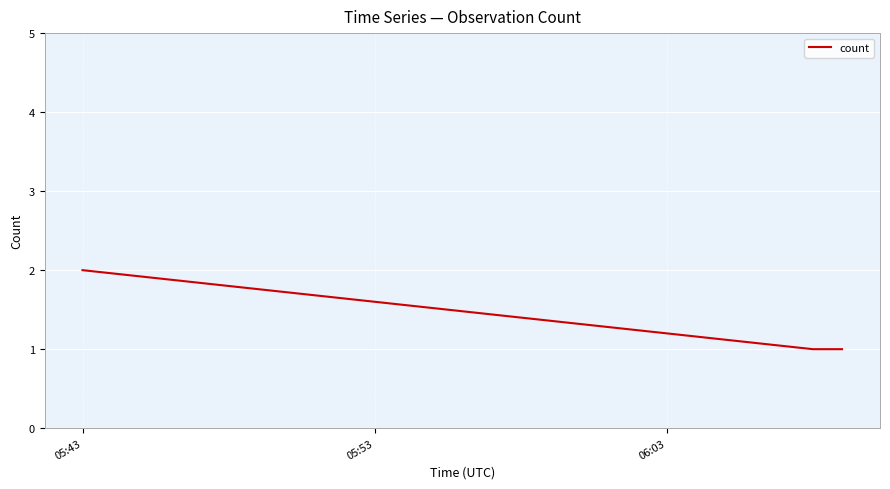

What is the sum of all values?

4